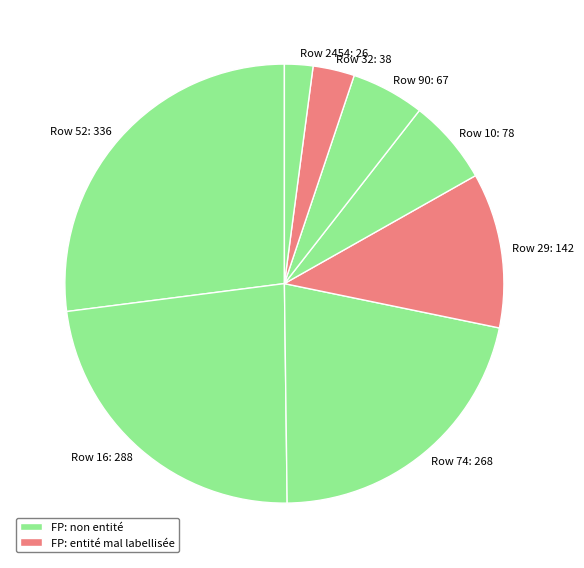

Between Row 90: 67 and Row 32: 38, which is larger?

Row 90: 67